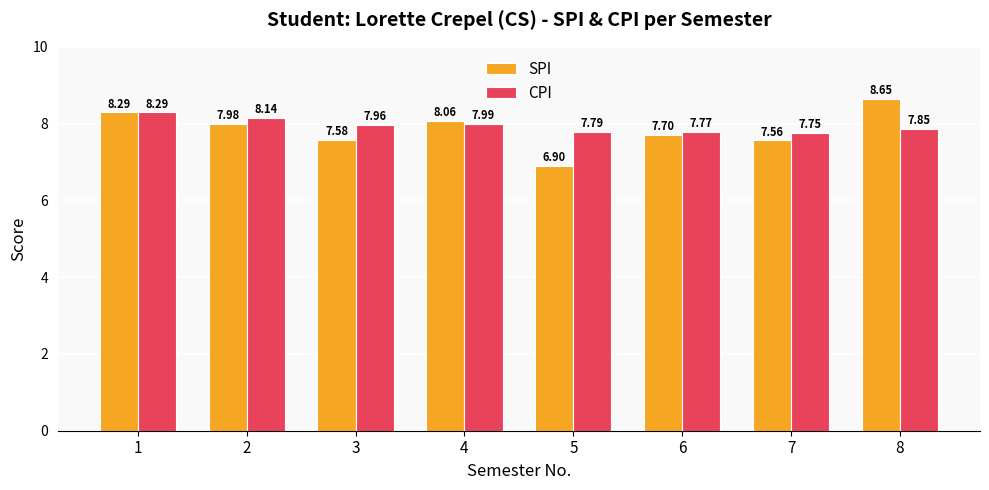

Is the value of SPI at 2 greater than the value of CPI at 1?

No